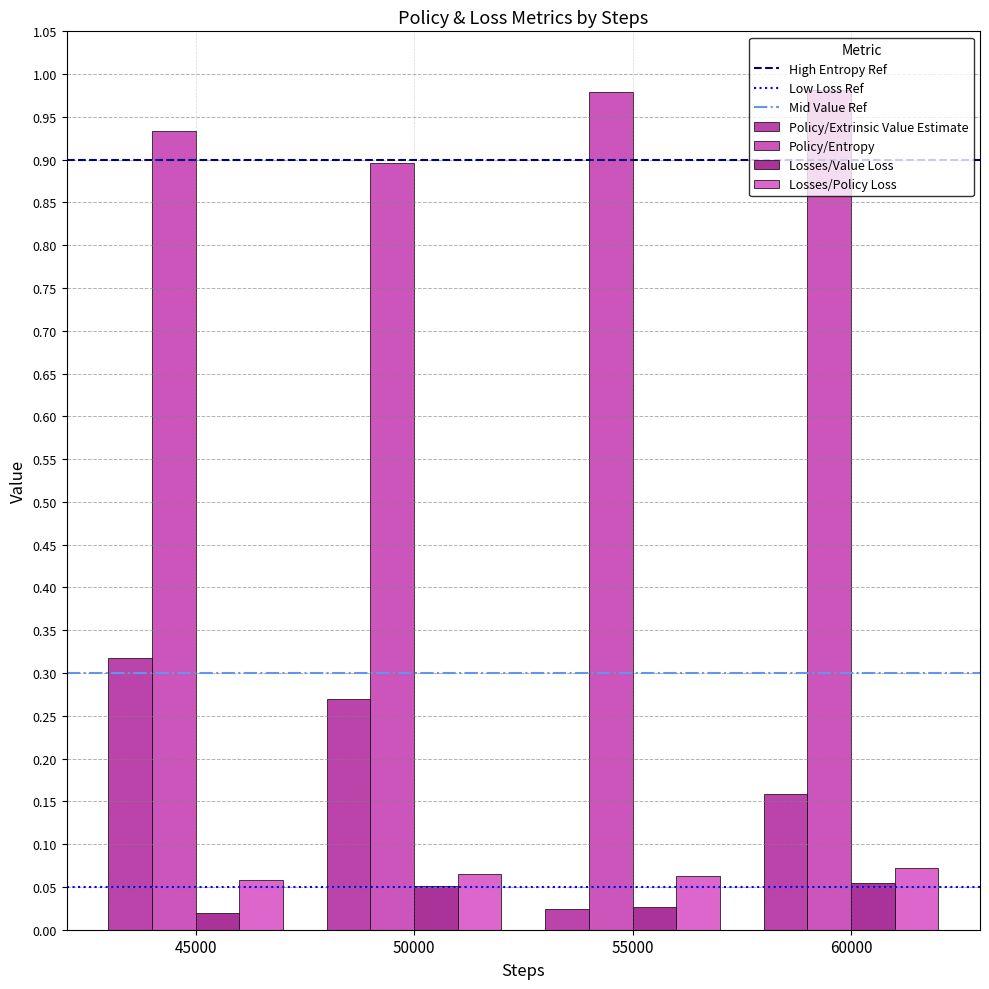

Which series has the largest total across all categories?

Policy/Entropy